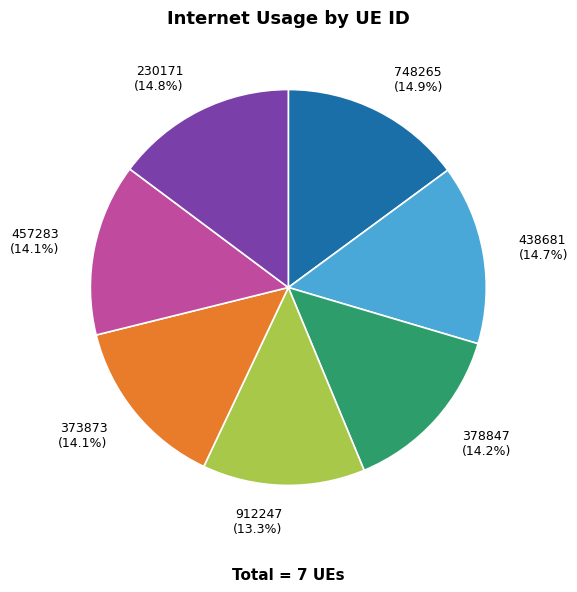

Is there a majority slice in this chart?

No